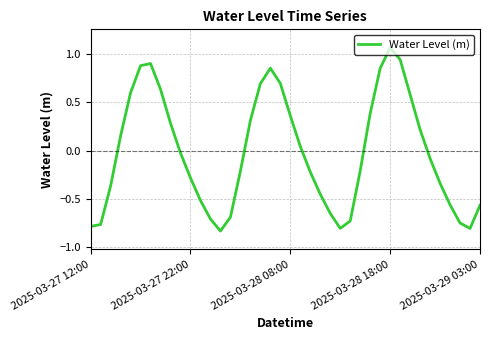

How many interior local peaks (higher than both neighbors) does the data have?

3